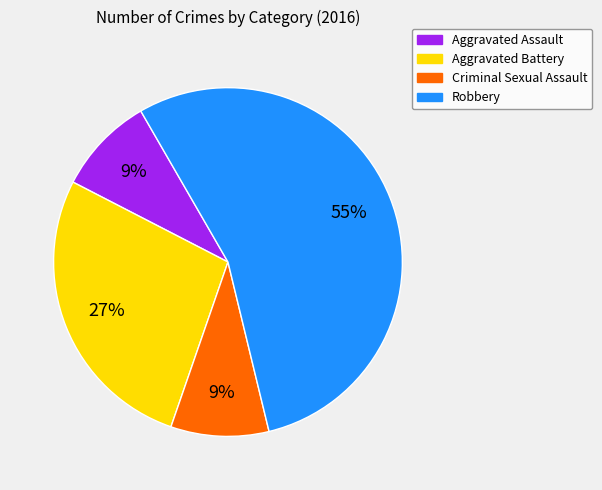

Does Aggravated Assault represent more than half of the total?

No